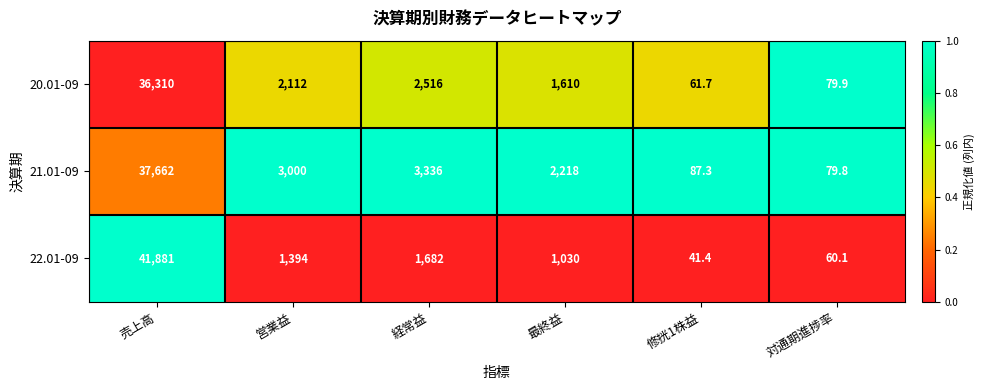

What is the highest value of the 20.01-09 series?

36310.0